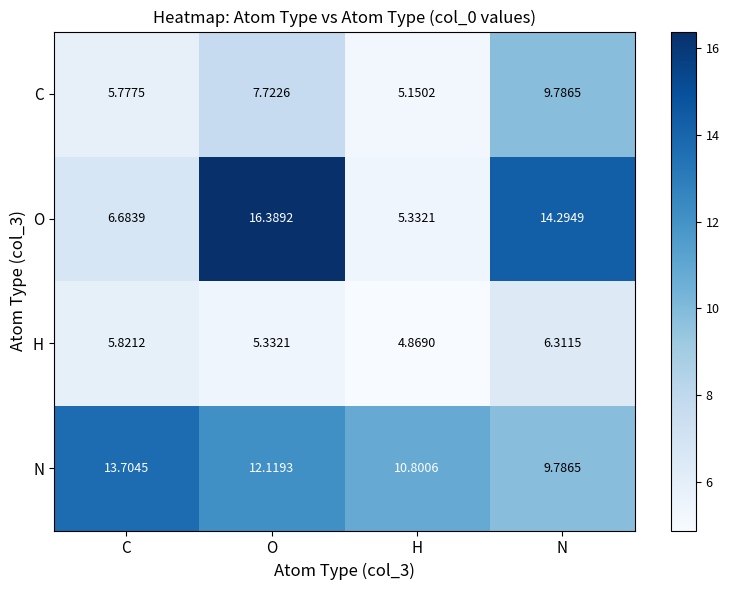

At which label is N closest to 11?

H